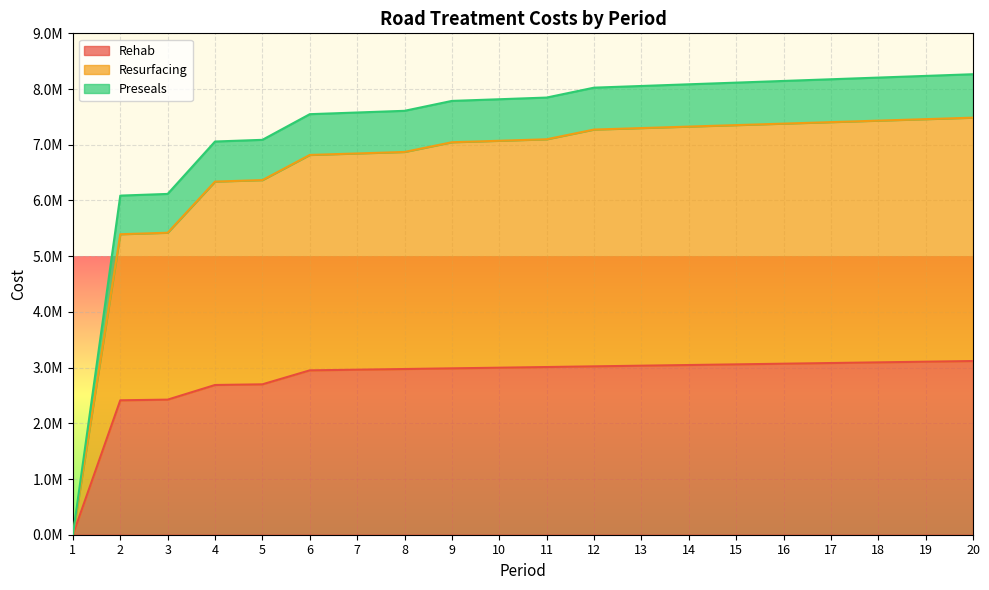

How many data points in Rehab are less than 3010200?

10